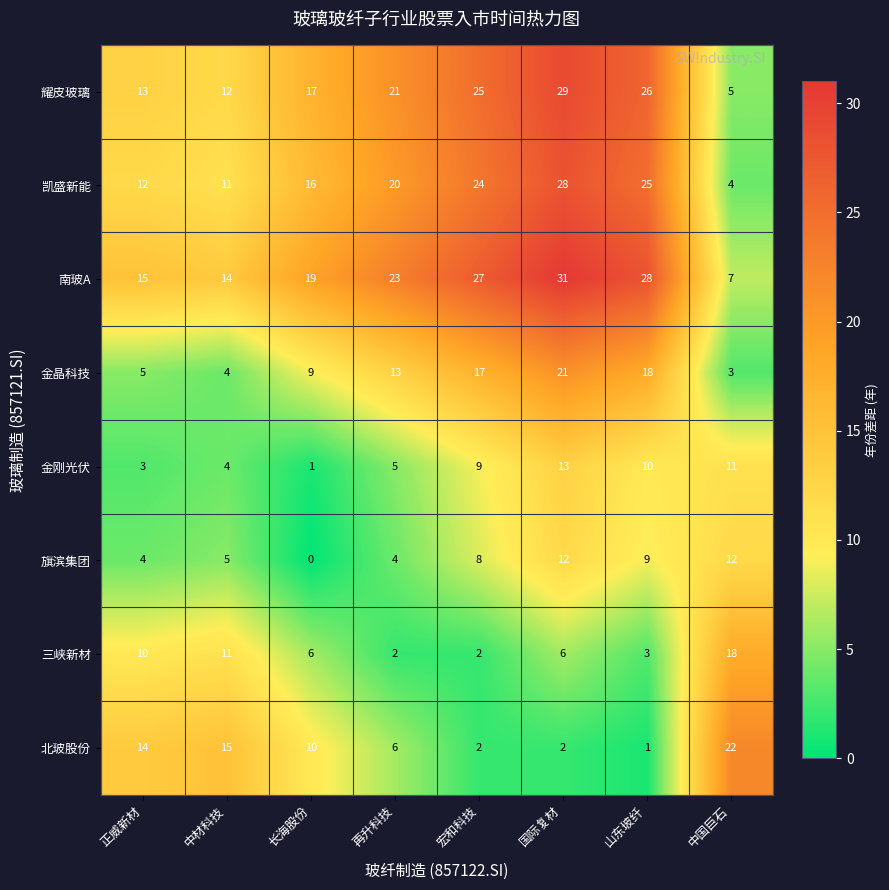

At which category does the chart reach its peak across all series?

国际复材